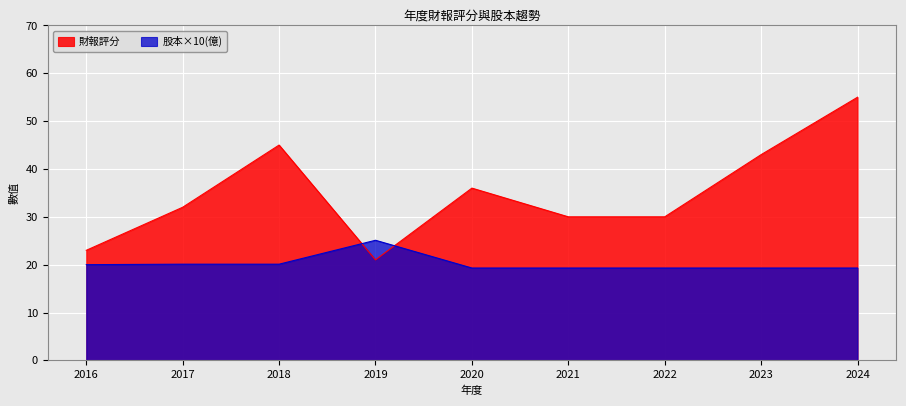

True or false: 股本(億) and 財報評分 intersect in this chart.

True